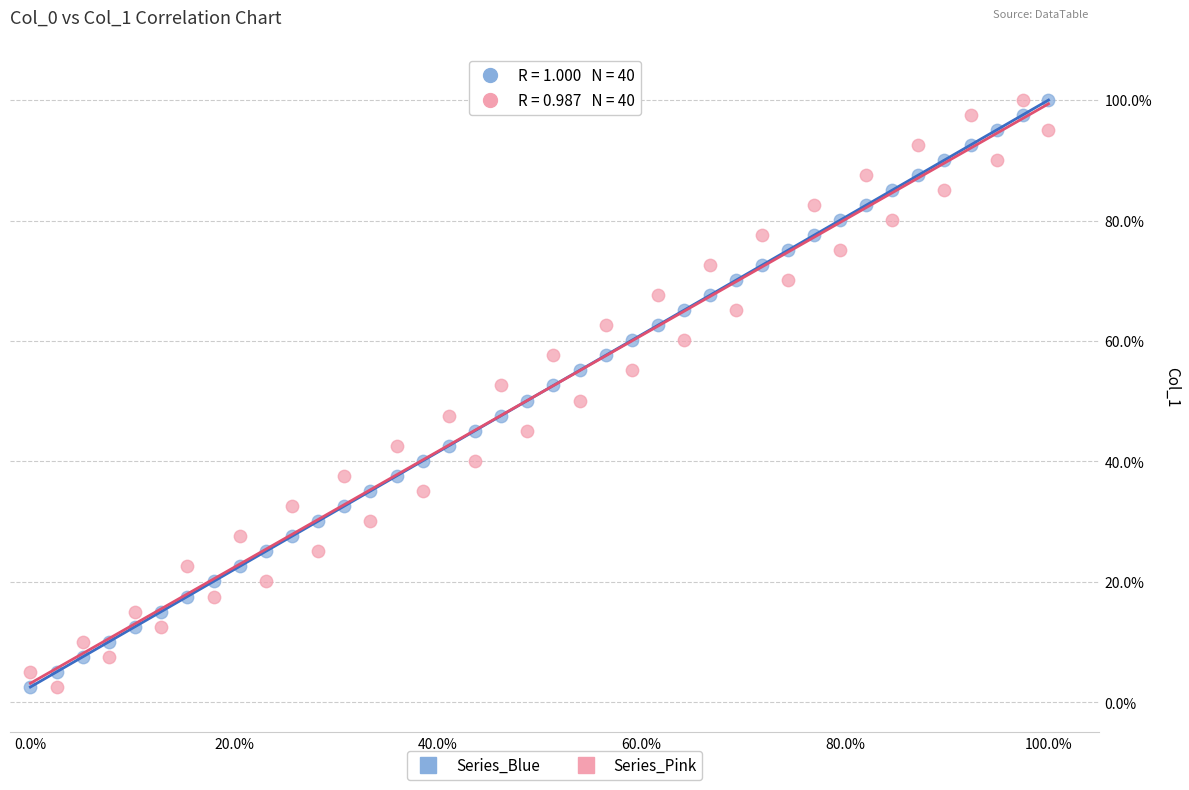

What are all the series names shown in the legend?

Series_Blue, Series_Pink